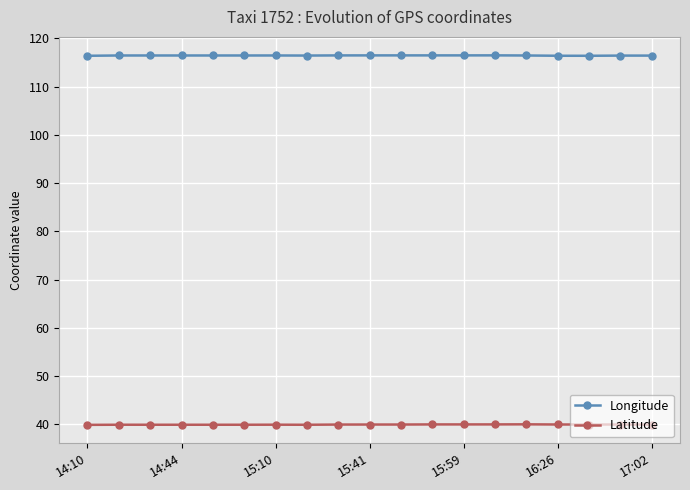

What is the minimum value shown in the chart?

39.9